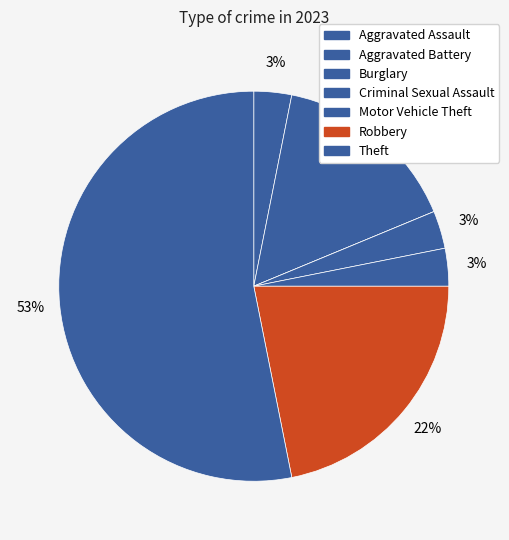

Is it true that Theft is 44% of the pie?

False